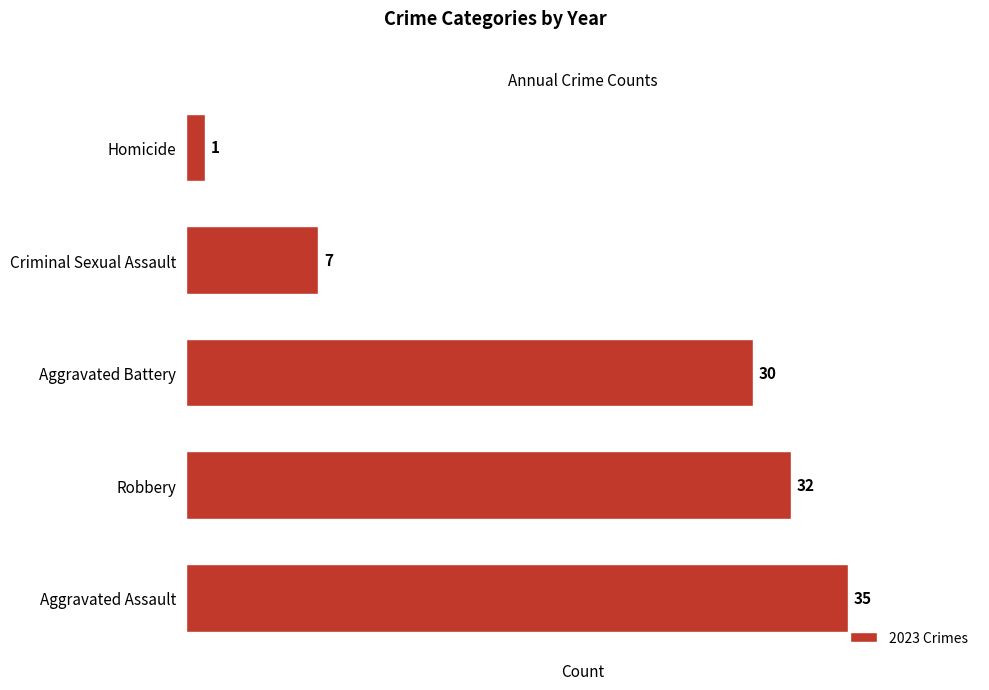

The chart shows a value of 32 at Robbery. True or false?

True